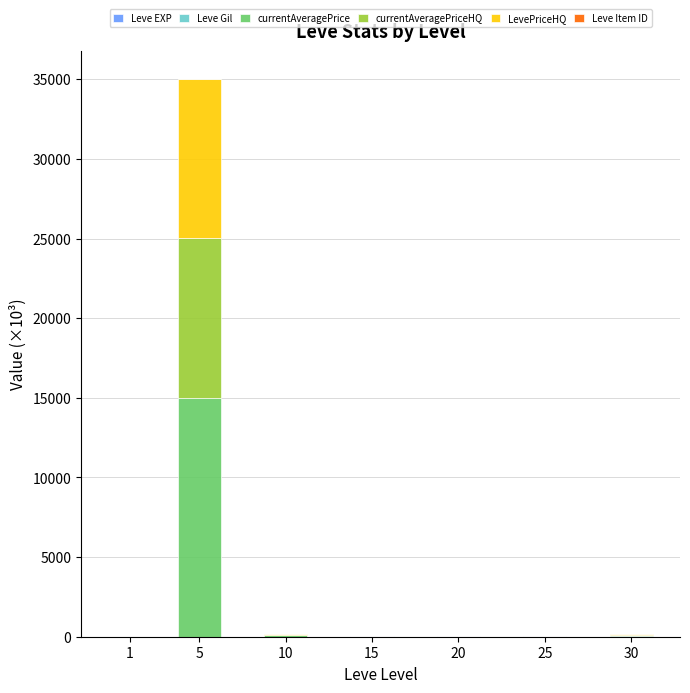

How many distinct data groups are displayed?

6